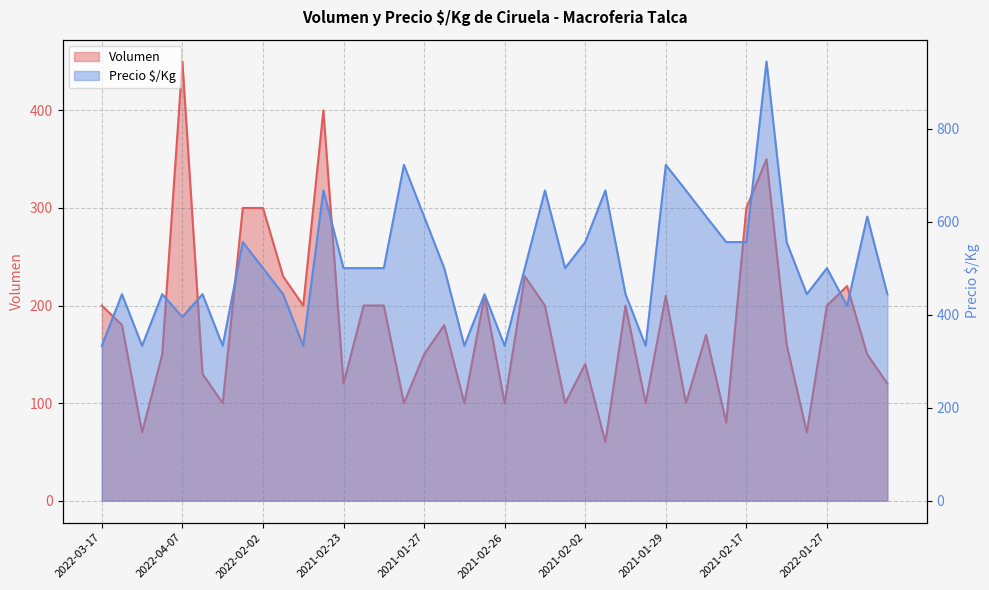

What is the total value across all series at 2021-02-04?

700